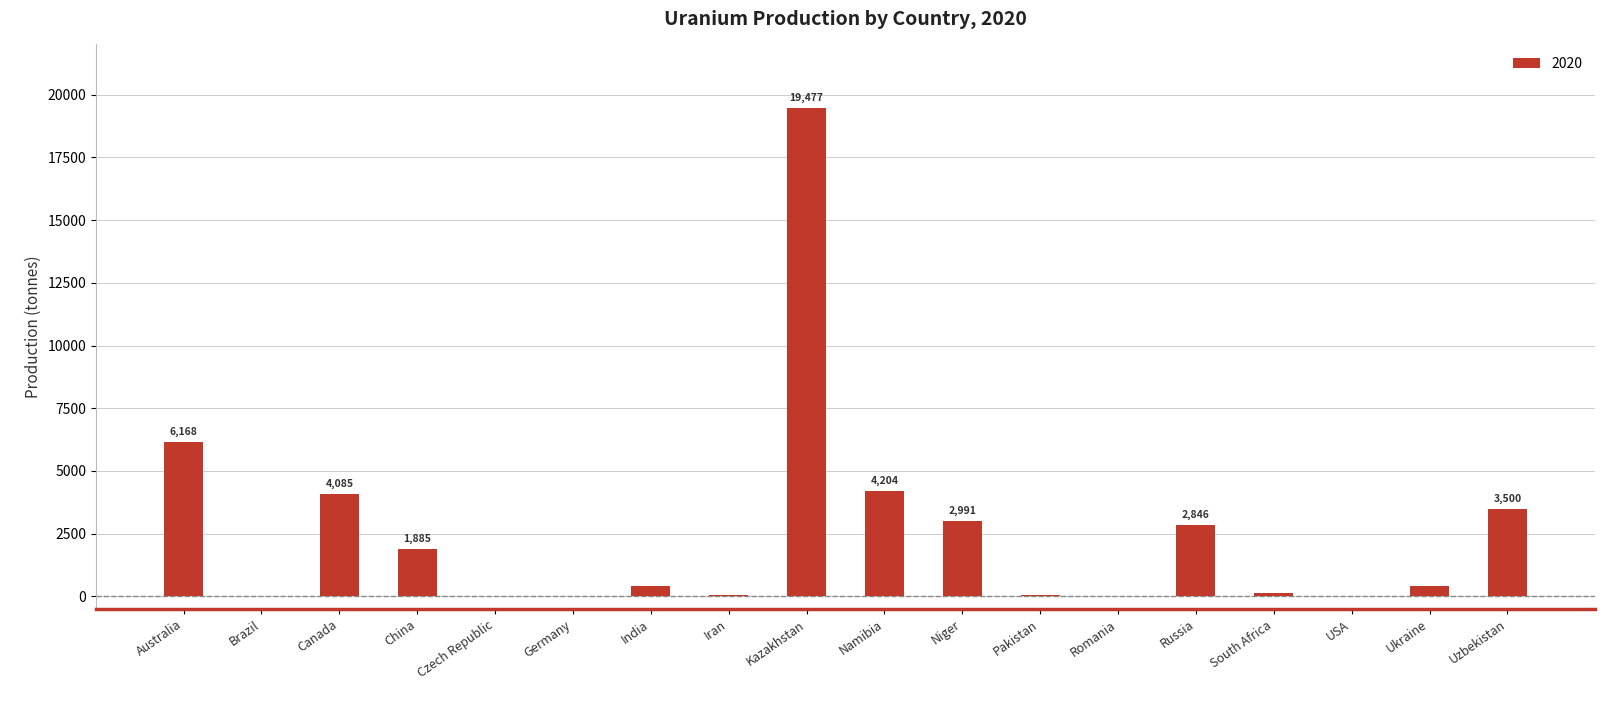

Between Uzbekistan and Germany, which is larger?

Uzbekistan